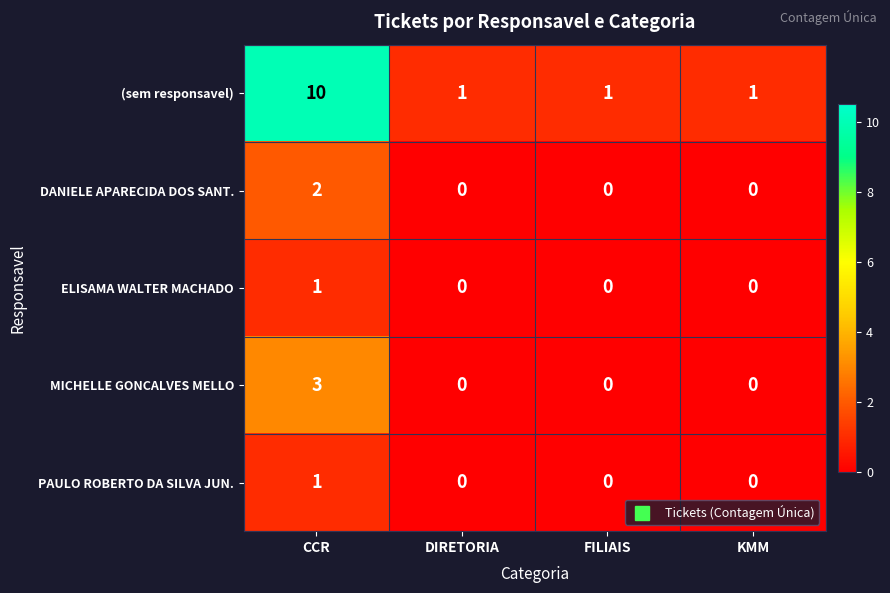

How many data points does each series have?

4